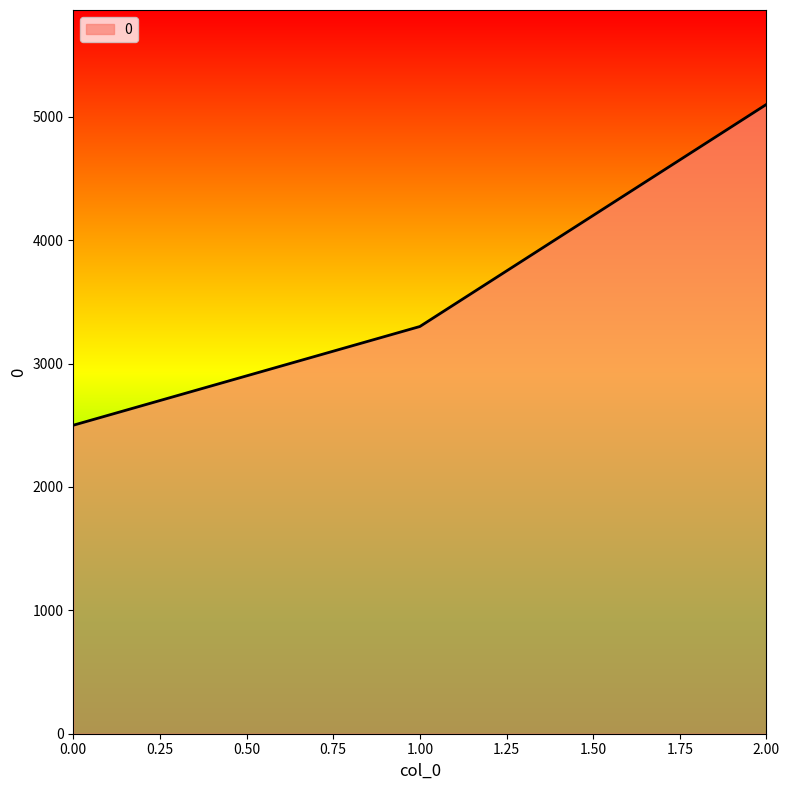

What is the maximum value shown in the chart?

5100